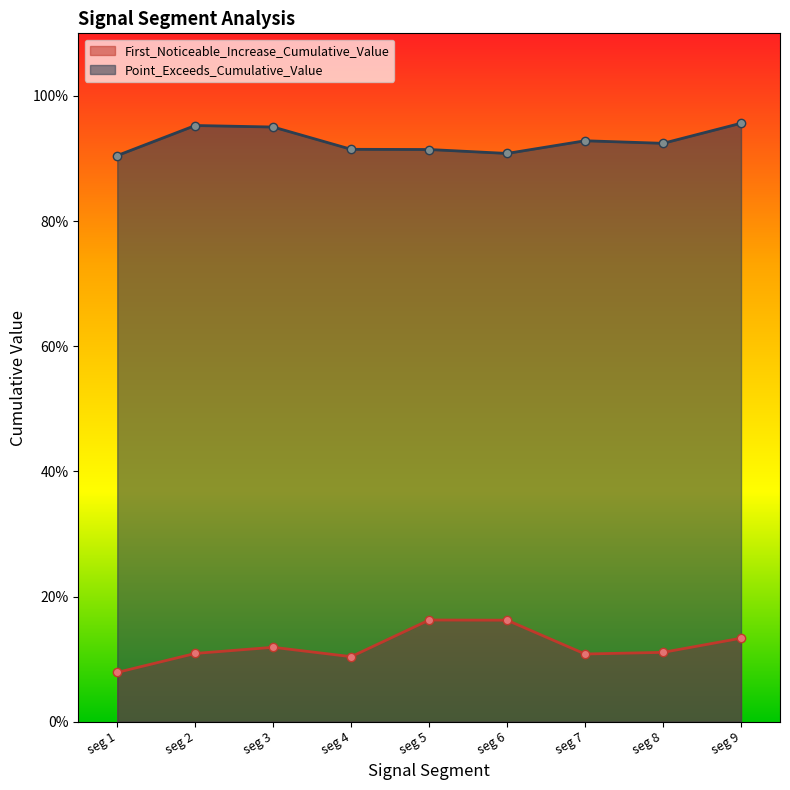

What are all the series names shown in the legend?

First_Noticeable_Increase_Cumulative_Value, Point_Exceeds_Cumulative_Value